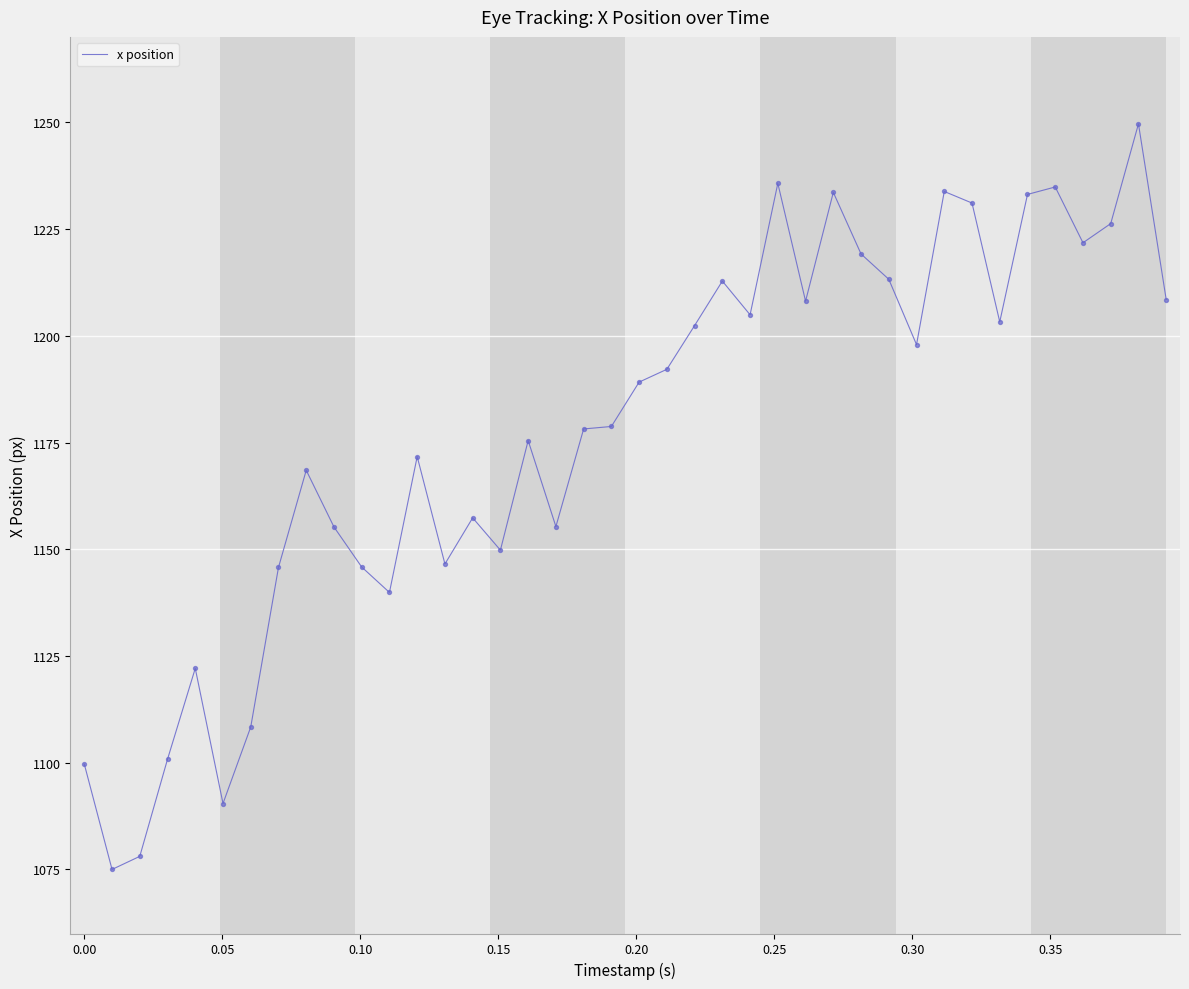

What is the difference between the maximum and minimum values?

174.6